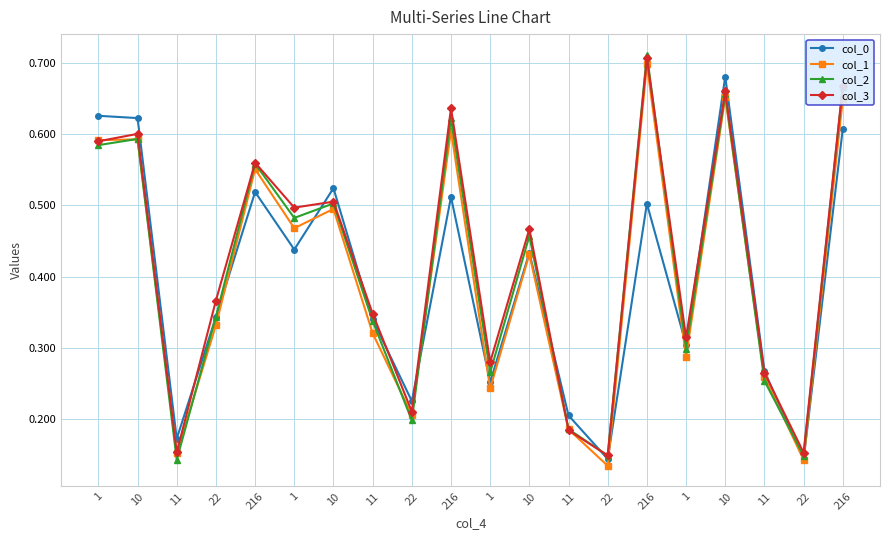

Rank the series at 22 from lowest to highest value.

col_1, col_0, col_2, col_3